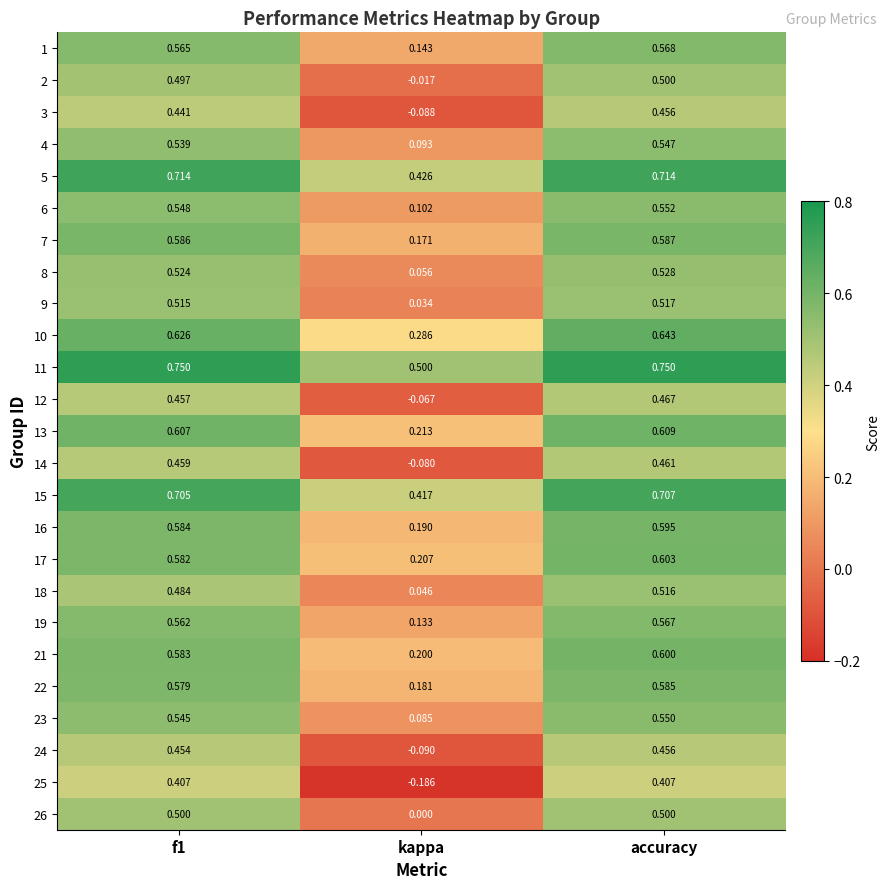

Is the value of 26 at kappa greater than the value of 12 at f1?

No